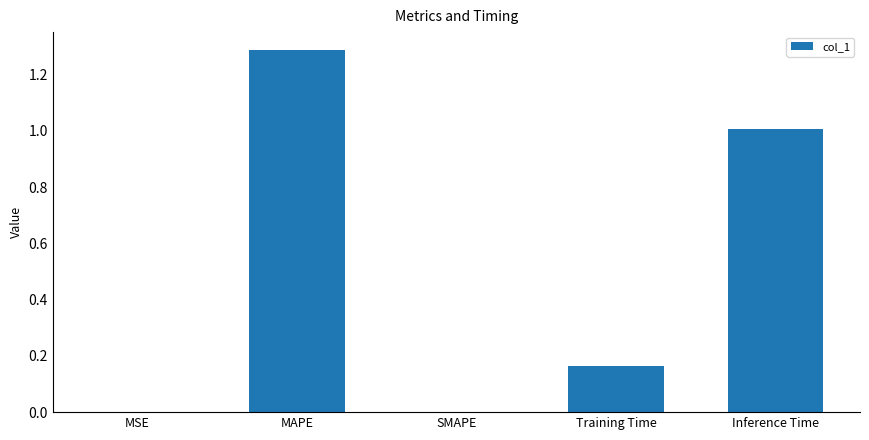

What is the sum of all values?

2.5